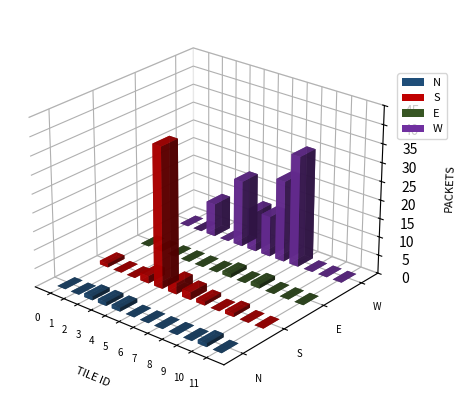

Does the chart contain stacked bars?

No